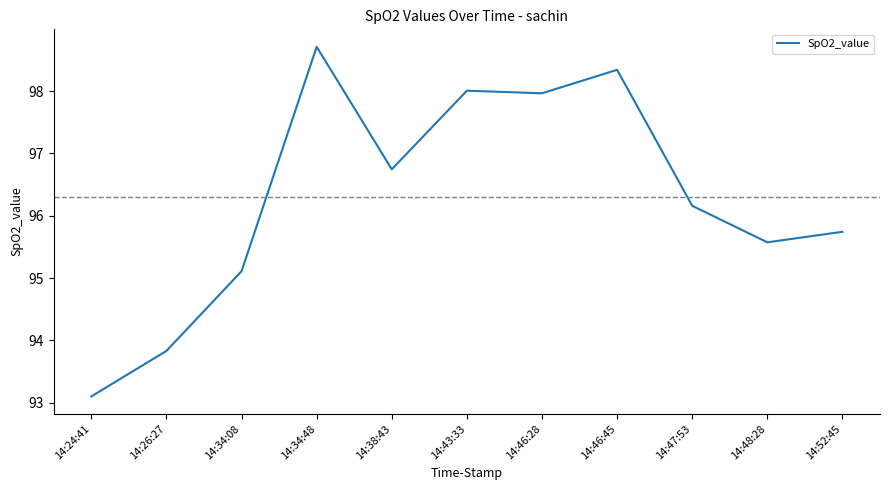

Does the chart have visible grid lines?

No